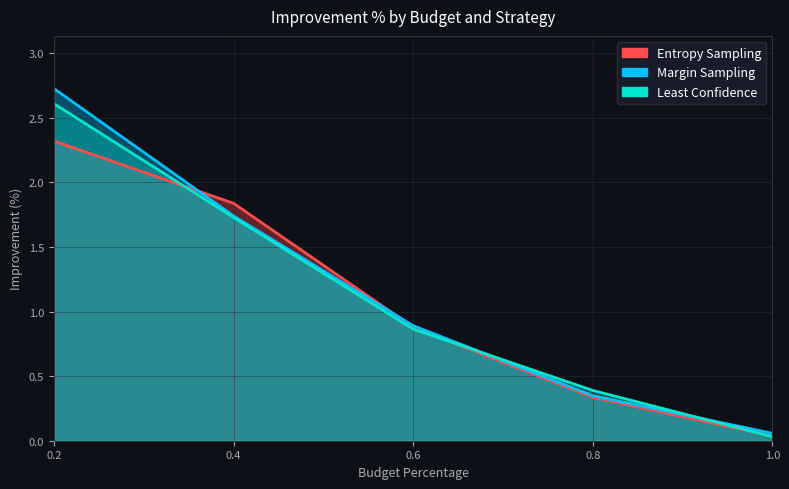

What is the label of the 5th point from the right?

0.2